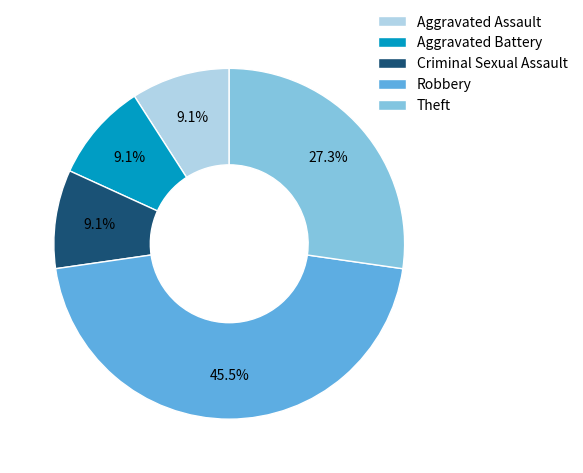

Combined, do Robbery and Aggravated Assault account for over 50%?

Yes